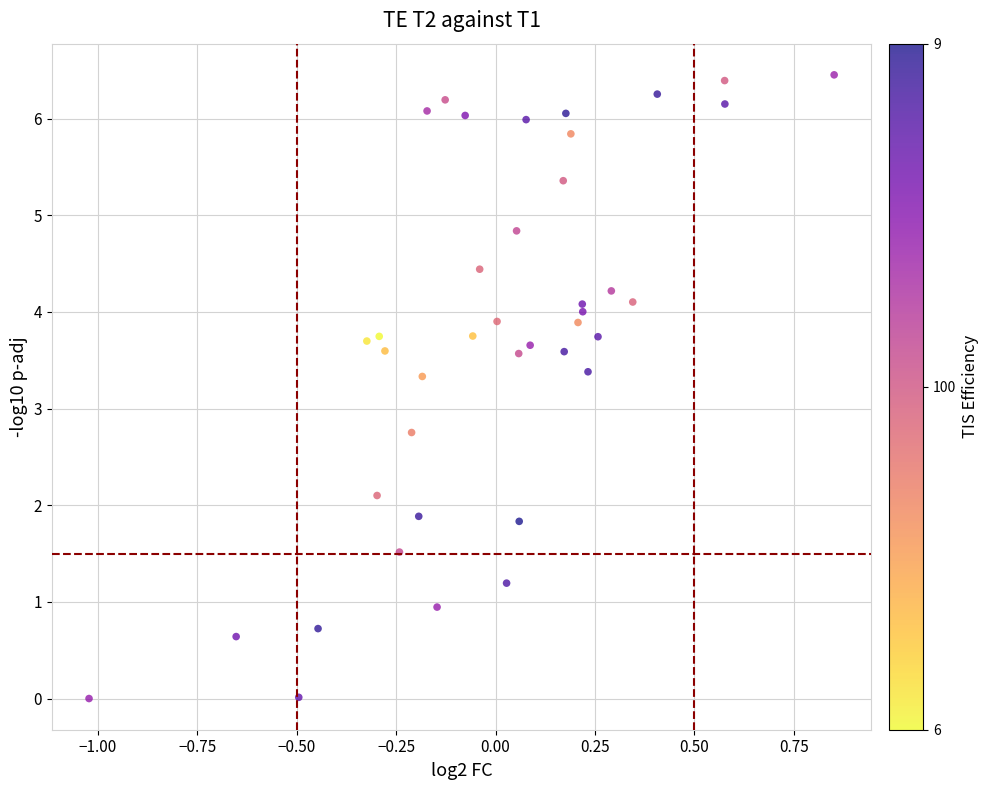

What Y value in the scatter plot is closest to 3?

2.8